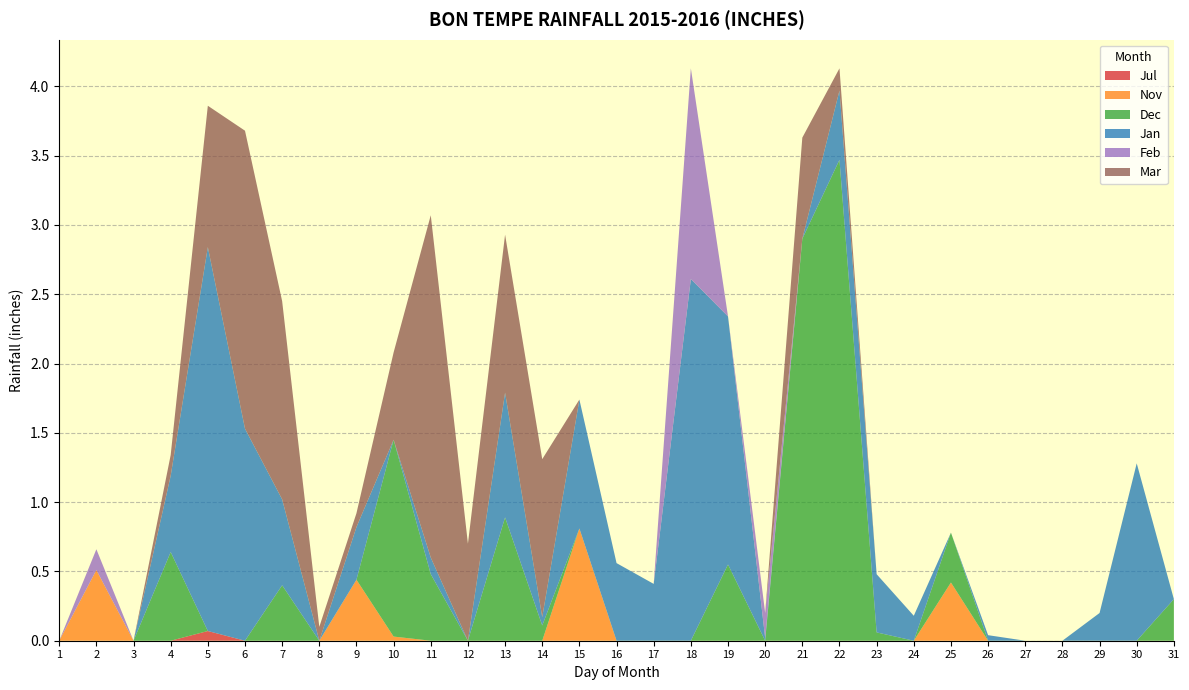

Reading right to left, list all the values displayed in this chart.

Jul: 31=0.0	30=0.0	29=0.0	28=0.0	27=0.0	26=0.0	25=0.0	24=0.0	23=0.0	22=0.0	21=0.0	20=0.0	19=0.0	18=0.0	17=0.0	16=0.0	15=0.0	14=0.0	13=0.0	12=0.0	11=0.0	10=0.0	9=0.0	8=0.0	7=0.0	6=0.0	5=0.1	4=0.0	3=0.0	2=0.0	1=0.0
Nov: 31=0.0	30=0.0	29=0.0	28=0.0	27=0.0	26=0.0	25=0.4	24=0.0	23=0.0	22=0.0	21=0.0	20=0.0	19=0.0	18=0.0	17=0.0	16=0.0	15=0.8	14=0.0	13=0.0	12=0.0	11=0.0	10=0.0	9=0.4	8=0.0	7=0.0	6=0.0	5=0.0	4=0.0	3=0.0	2=0.5	1=0.0
Dec: 31=0.3	30=0.0	29=0.0	28=0.0	27=0.0	26=0.0	25=0.4	24=0.0	23=0.1	22=3.5	21=2.9	20=0.0	19=0.6	18=0.0	17=0.0	16=0.0	15=0.0	14=0.1	13=0.9	12=0.0	11=0.5	10=1.4	9=0.0	8=0.0	7=0.4	6=0.0	5=0.0	4=0.6	3=0.0	2=0.0	1=0.0
Jan: 31=0.0	30=1.3	29=0.2	28=0.0	27=0.0	26=0.0	25=0.0	24=0.2	23=0.4	22=0.5	21=0.0	20=0.0	19=1.8	18=2.6	17=0.4	16=0.6	15=0.9	14=0.1	13=0.9	12=0.0	11=0.1	10=0.0	9=0.4	8=0.0	7=0.6	6=1.5	5=2.8	4=0.6	3=0.0	2=0.0	1=0.0
Feb: 31=0.0	30=0.0	29=0.0	28=0.0	27=0.0	26=0.0	25=0.0	24=0.0	23=0.0	22=0.0	21=0.0	20=0.2	19=0.0	18=1.5	17=0.0	16=0.0	15=0.0	14=0.0	13=0.0	12=0.0	11=0.0	10=0.0	9=0.0	8=0.0	7=0.0	6=0.0	5=0.0	4=0.0	3=0.0	2=0.1	1=0.0
Mar: 31=0.0	30=0.0	29=0.0	28=0.0	27=0.0	26=0.0	25=0.0	24=0.0	23=0.0	22=0.2	21=0.7	20=0.0	19=0.0	18=0.0	17=0.0	16=0.0	15=0.0	14=1.1	13=1.1	12=0.7	11=2.5	10=0.6	9=0.1	8=0.1	7=1.4	6=2.1	5=1.0	4=0.1	3=0.0	2=0.0	1=0.0